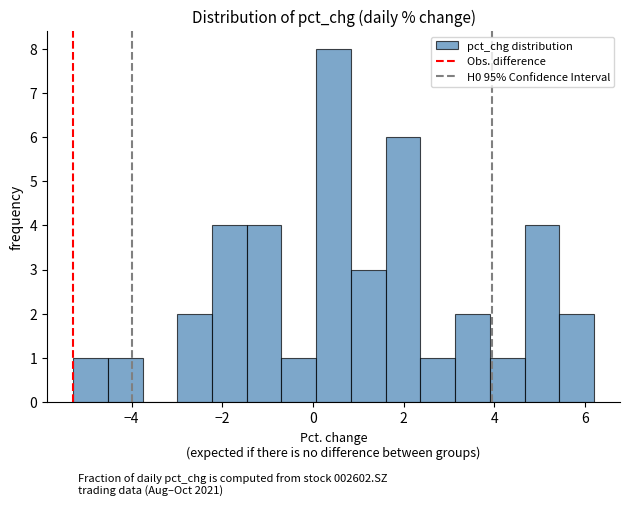

Around what value on the x-axis is the tallest bar? Give the approximate position of its centre, as read against the axis.

0.4